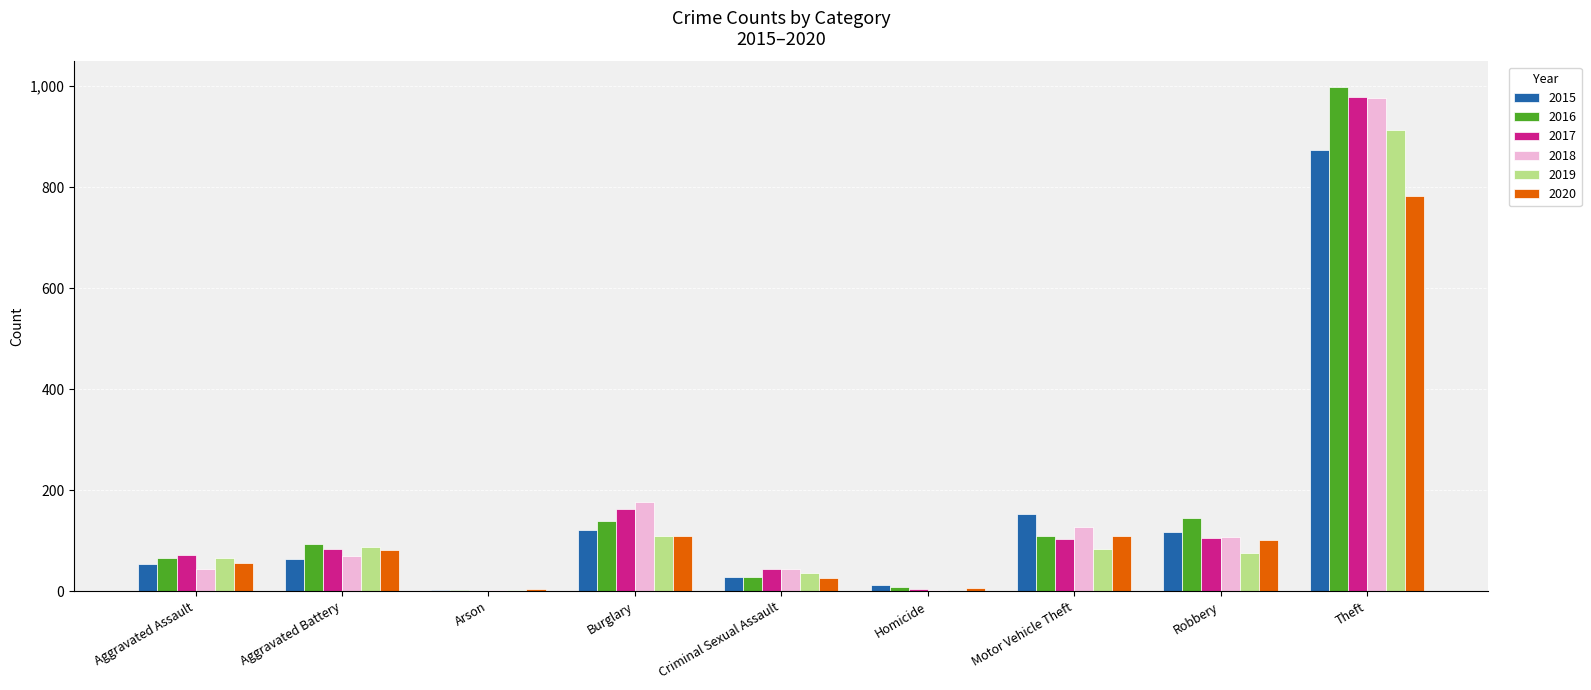

What is the maximum value for 2020?

783